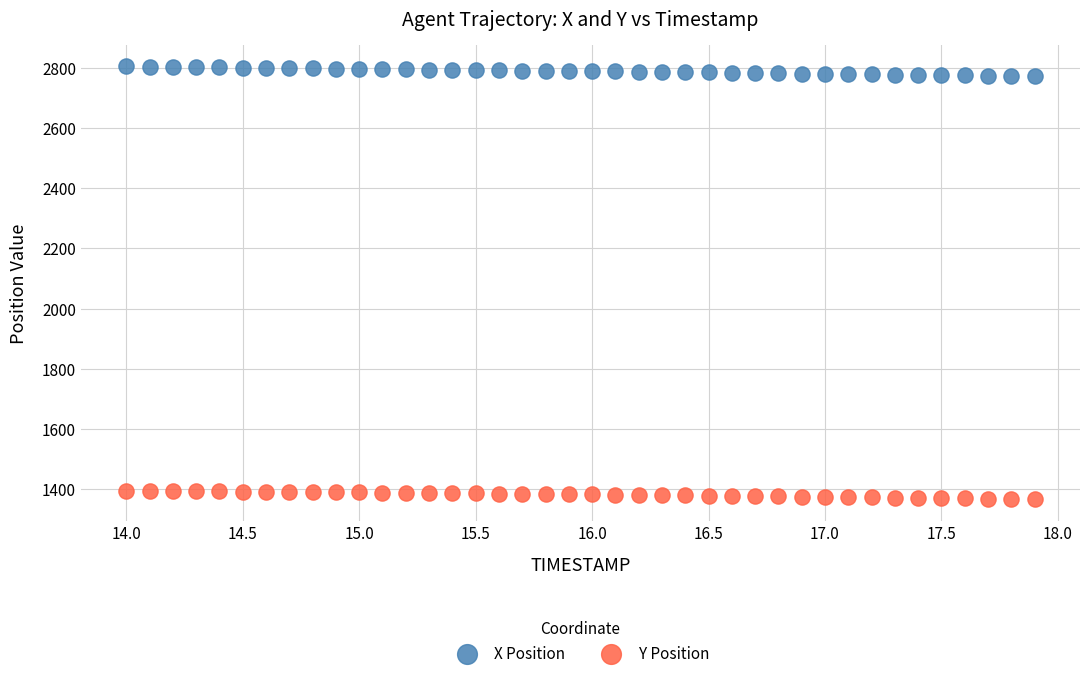

Which series contains the lowest Y value?

Y Position